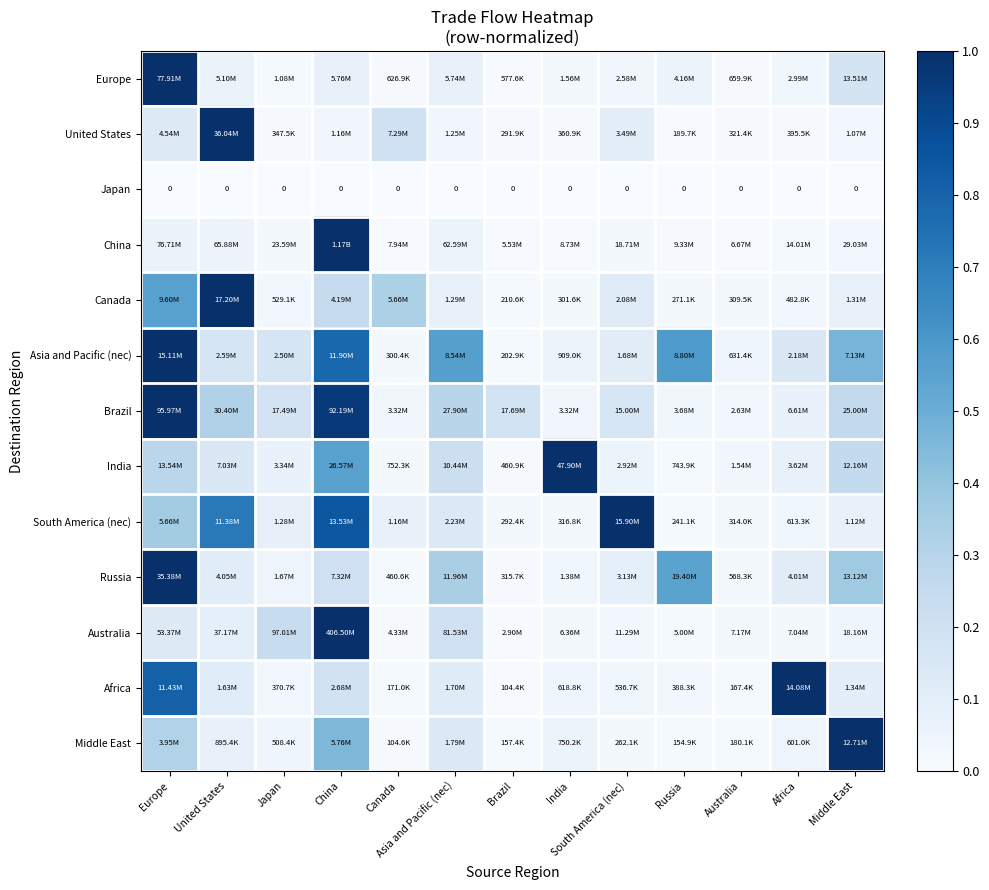

What is the difference between the maximum and second lowest values in the South America (nec) series?

1.0